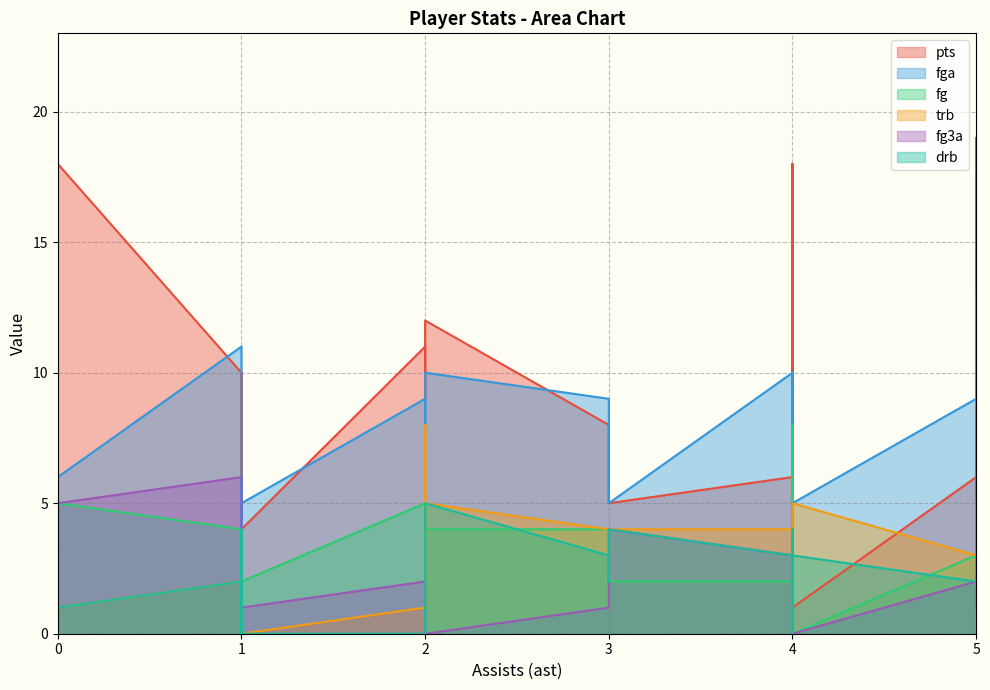

In drb, how many points are lower than both neighbors (excluding endpoints)?

5